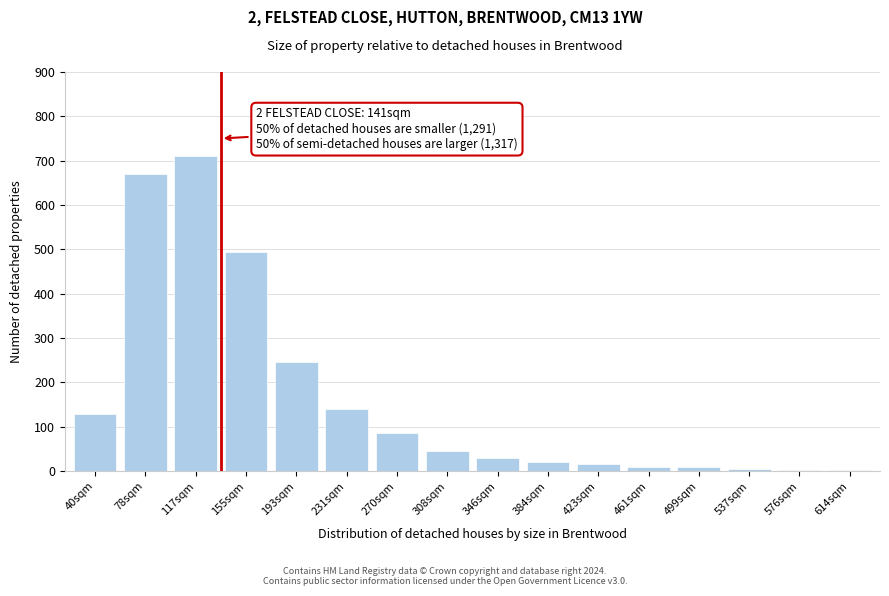

Is it true that the value at 117sqm is 710?

True